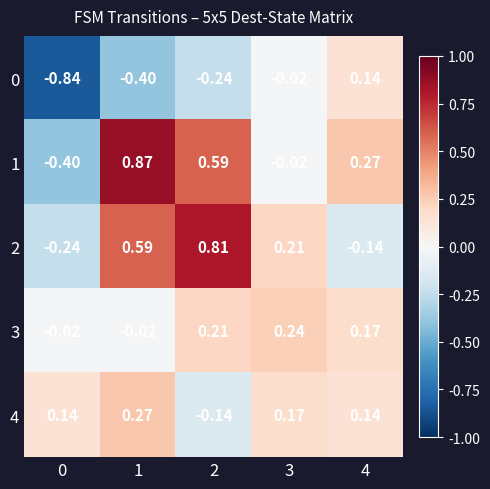

Is the value of 1 at 0 greater than the value of 0 at 2?

No